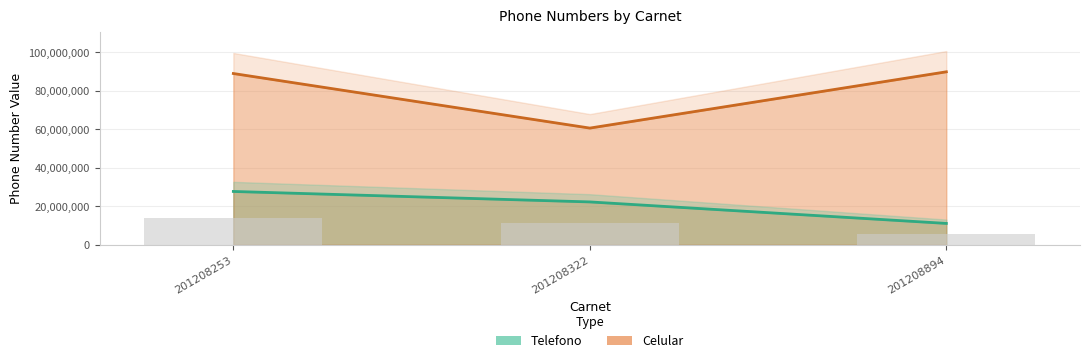

How many values in the Telefono series are below 22263564?

1